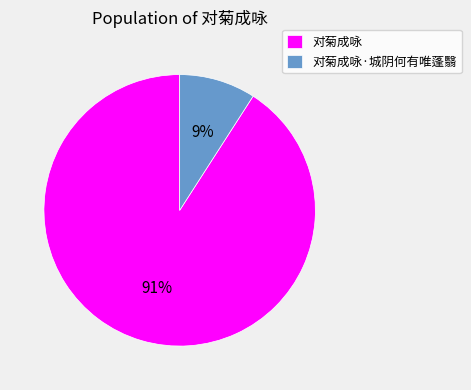

Between 对菊成咏·城阴何有唯蓬翳 and 对菊成咏, which is larger?

对菊成咏